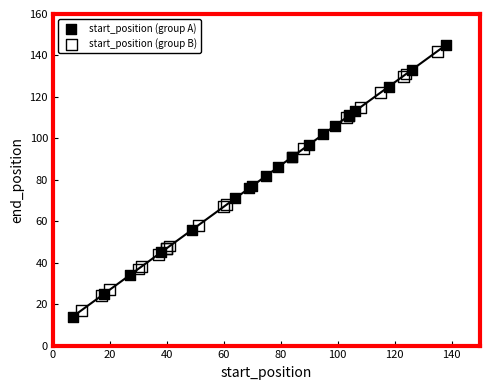

Which series has the largest Y range (max minus min)?

start_position (group A)